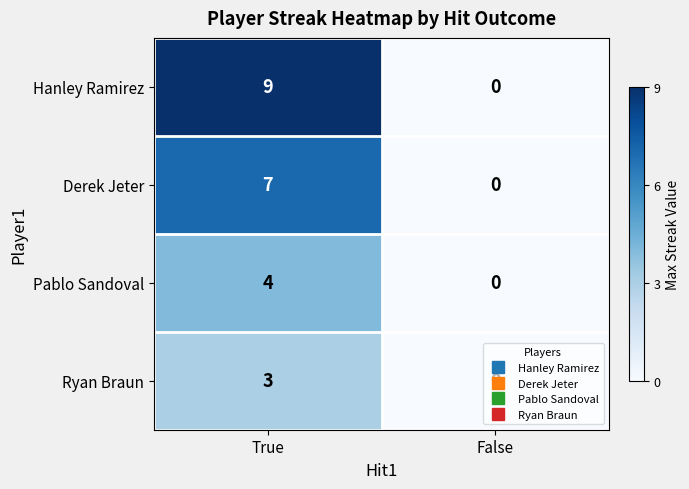

How many distinct data groups are displayed?

4